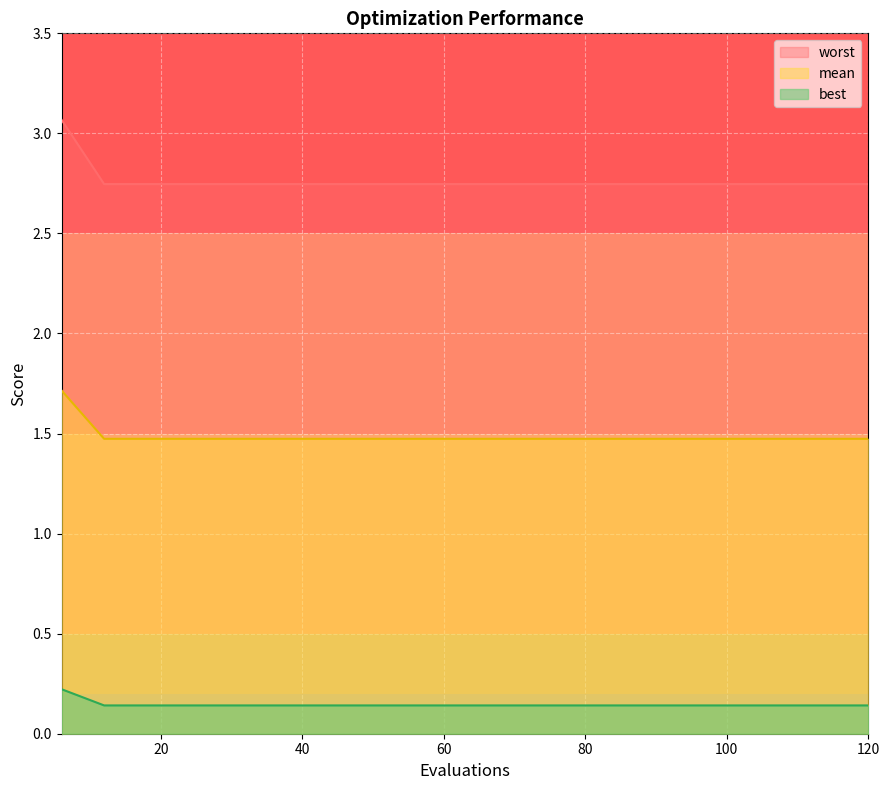

Rank the series by their maximum value, from lowest to highest.

best, mean, worst